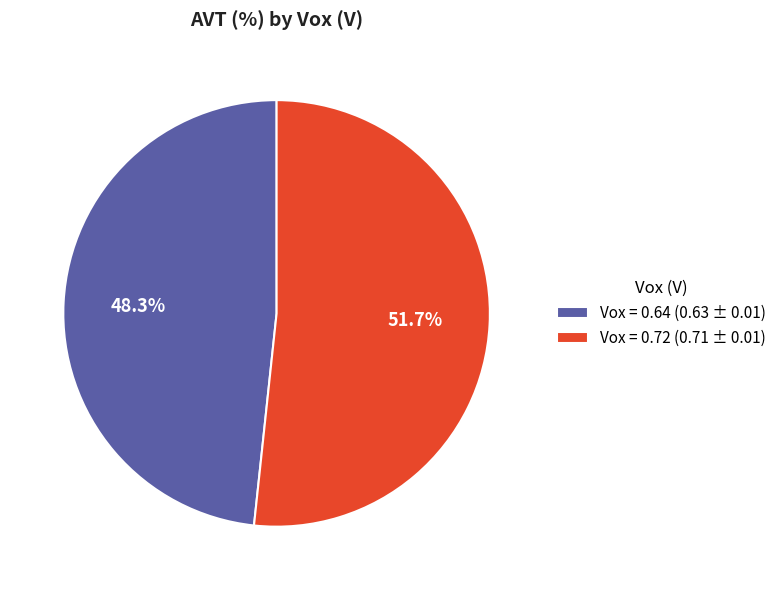

Which category accounts for the majority?

Vox = 0.72 (0.71 ± 0.01)